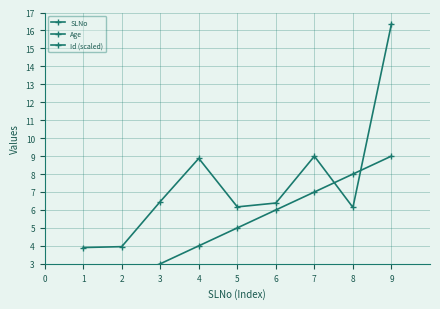

True or false: Id (scaled) has a value of 2.4 at 2.

False